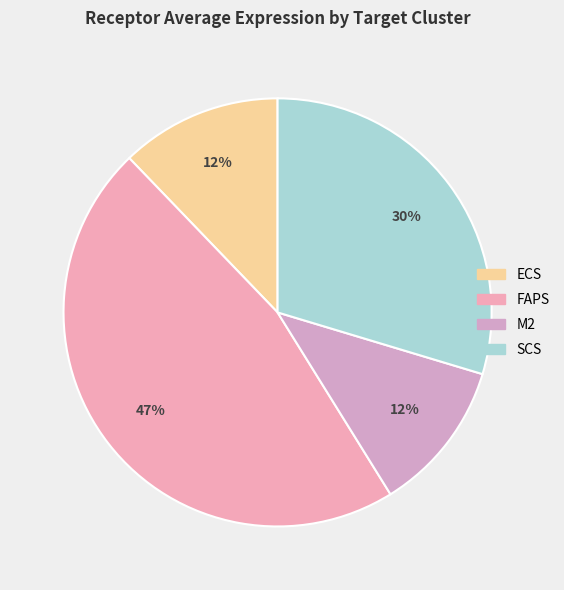

Count the number of slices in the pie.

4